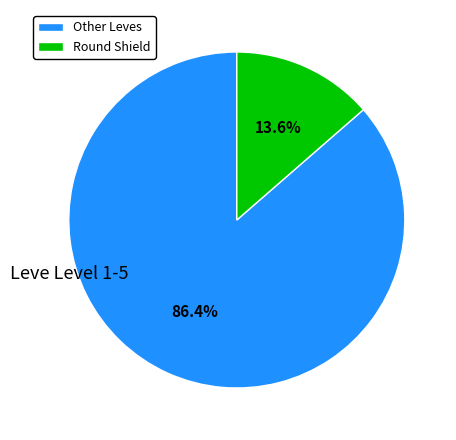

What is the smallest slice in the pie chart?

Round Shield